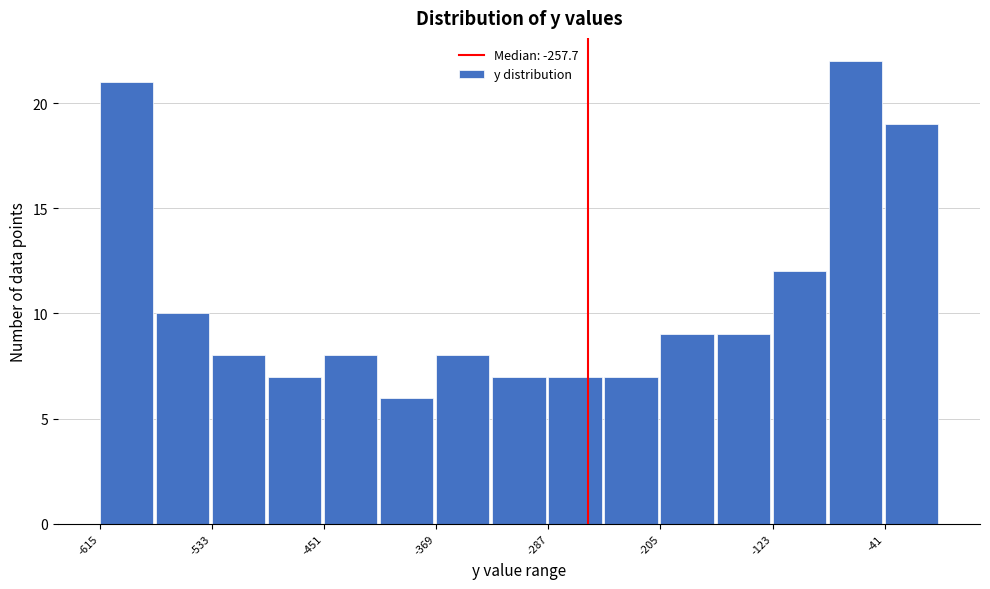

Over which range of the x-axis is the bar tallest?

-80 to -40